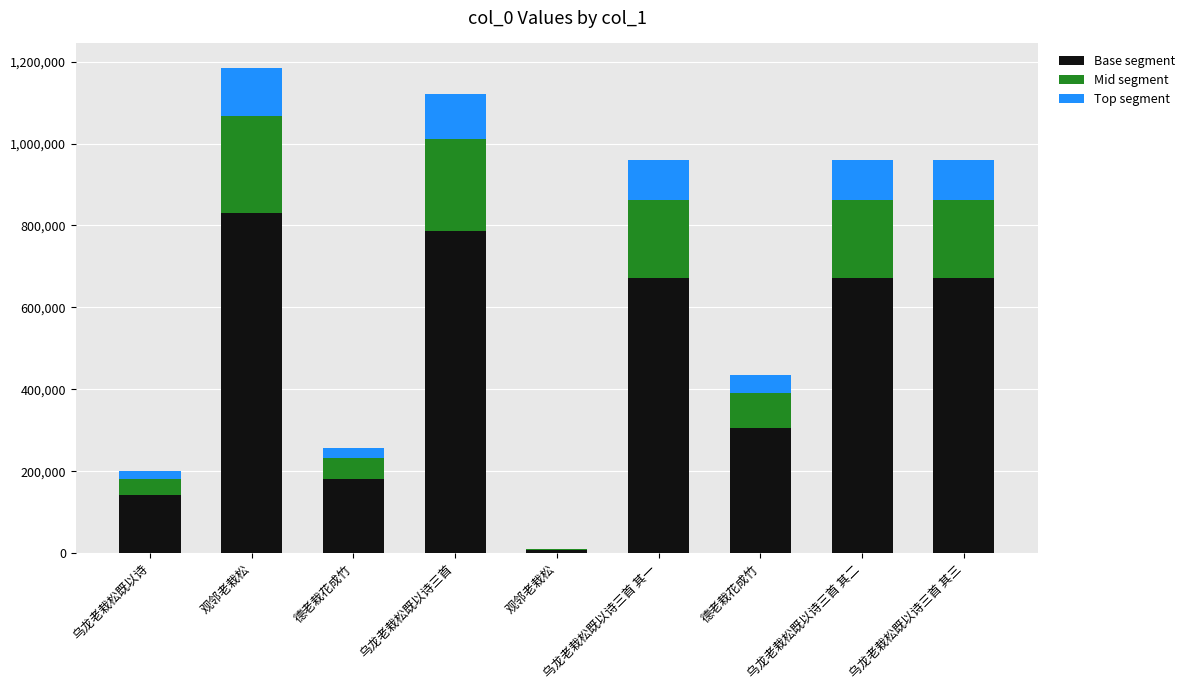

Between 乌龙老栽松既以诗三首 and 观邻老栽松, which is larger?

乌龙老栽松既以诗三首